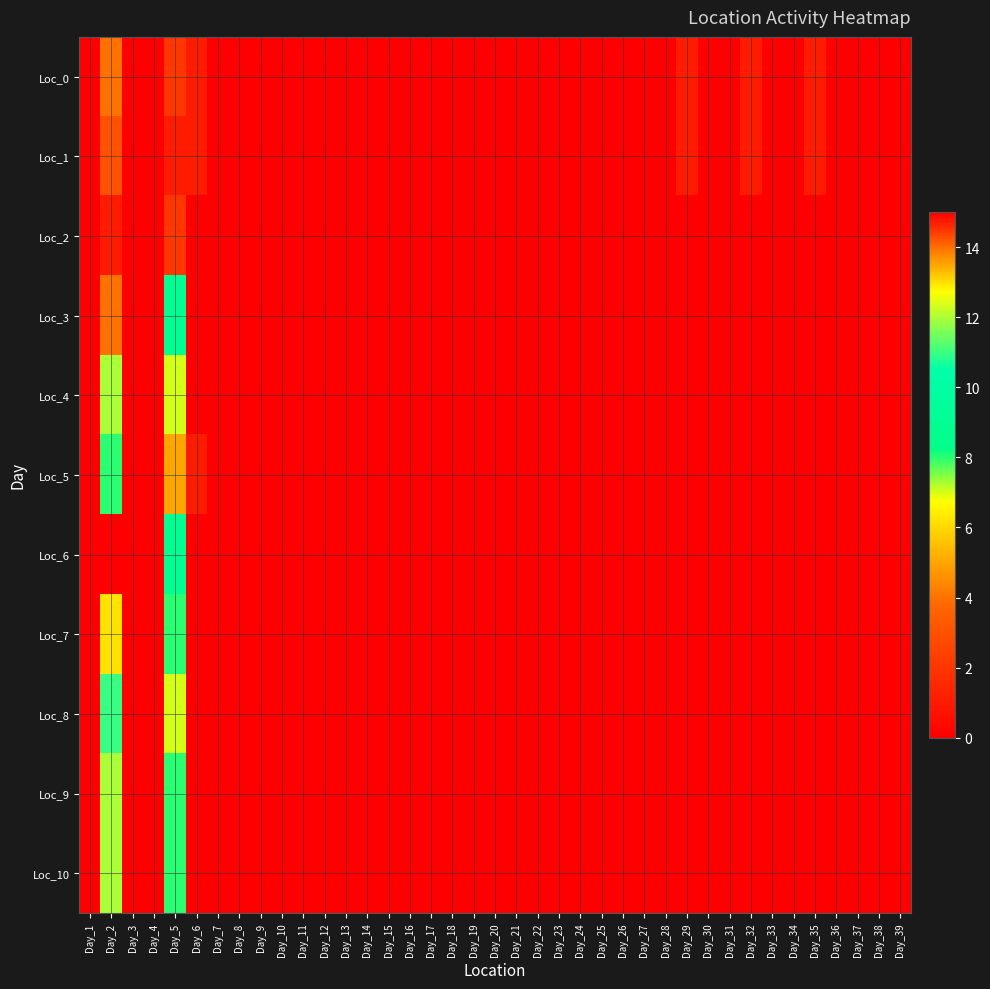

List the series in order of their peak value, lowest first.

Loc_2, Loc_1, Loc_0, Loc_5, Loc_8, Loc_4, Loc_9, Loc_10, Loc_7, Loc_3, Loc_6